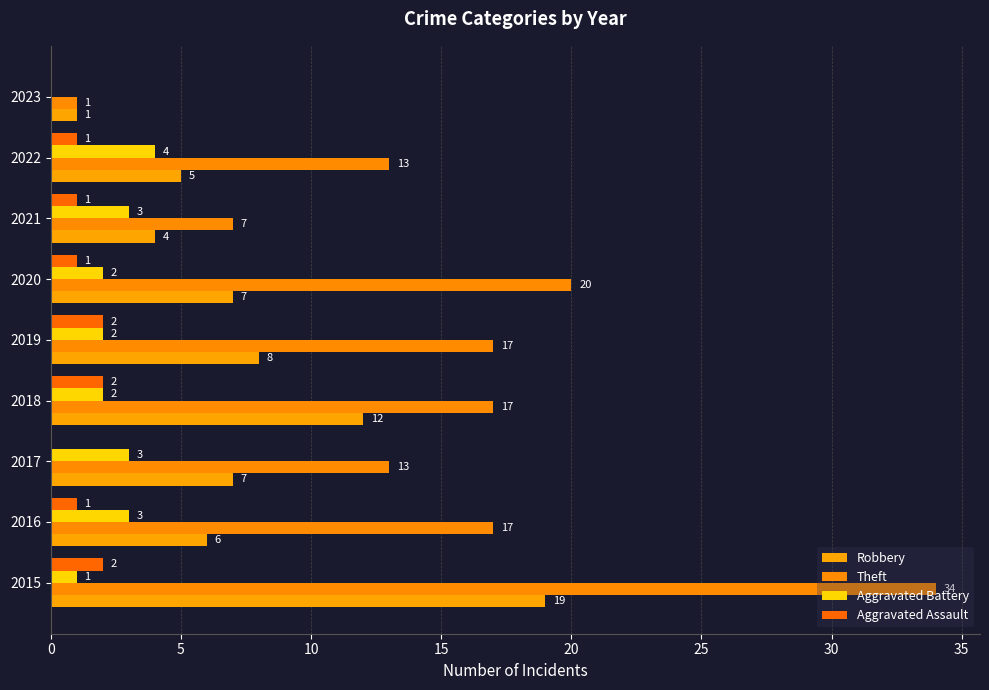

How many categories are shown in the chart?

9